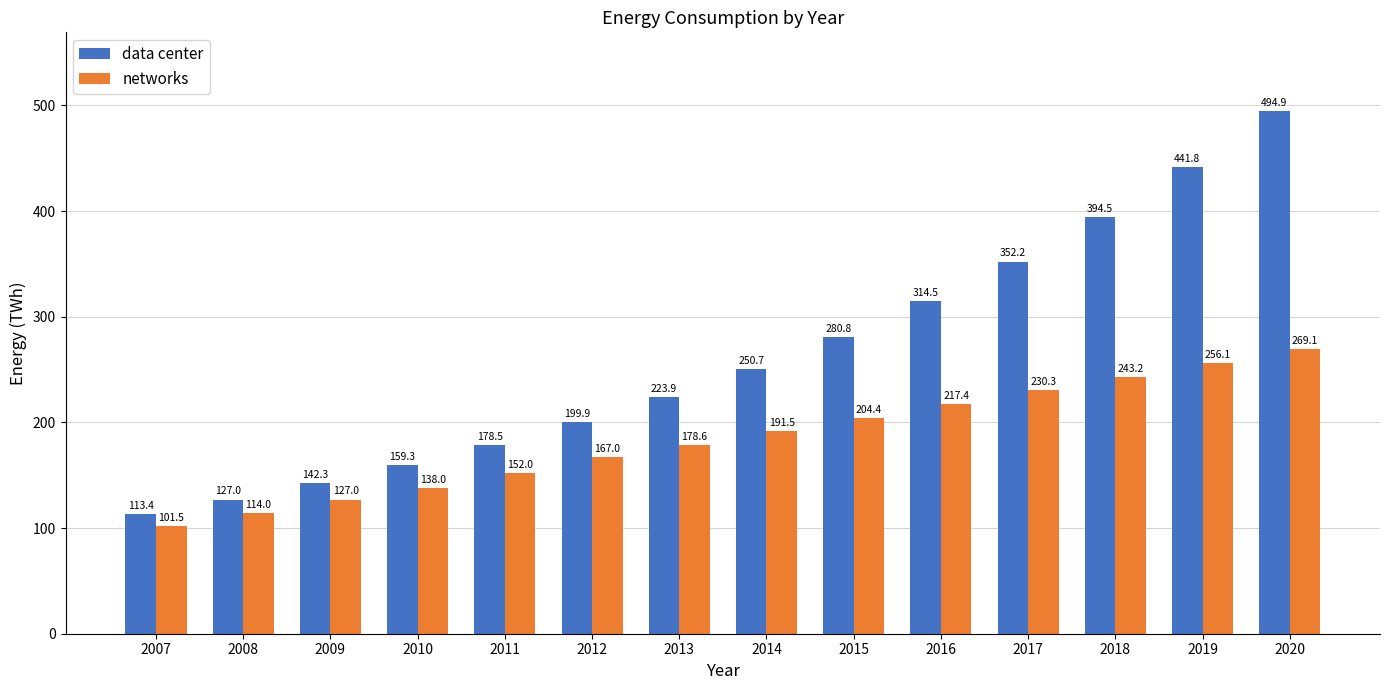

At which category is the sum across all series the highest?

2020